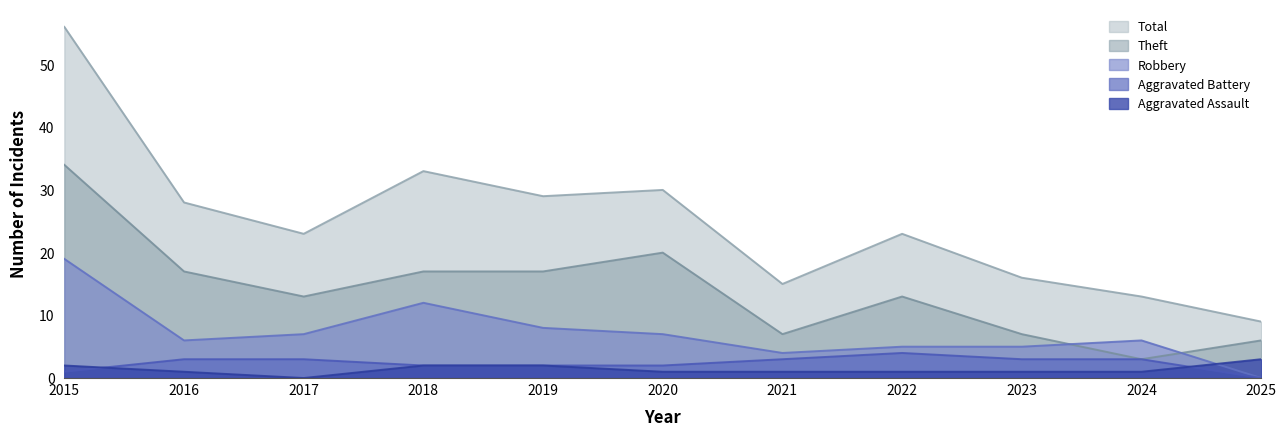

What is the difference between the highest and lowest values at 2024?

12